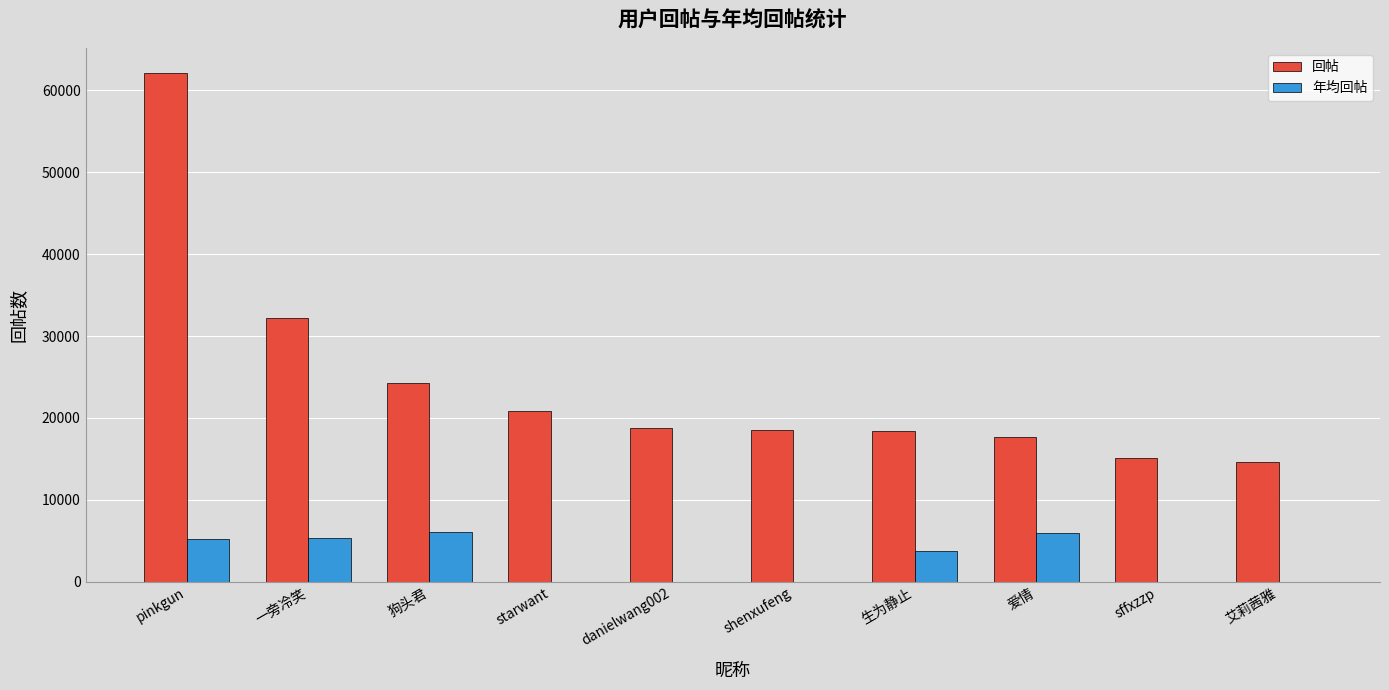

What is the maximum value for 年均回帖?

6060.3